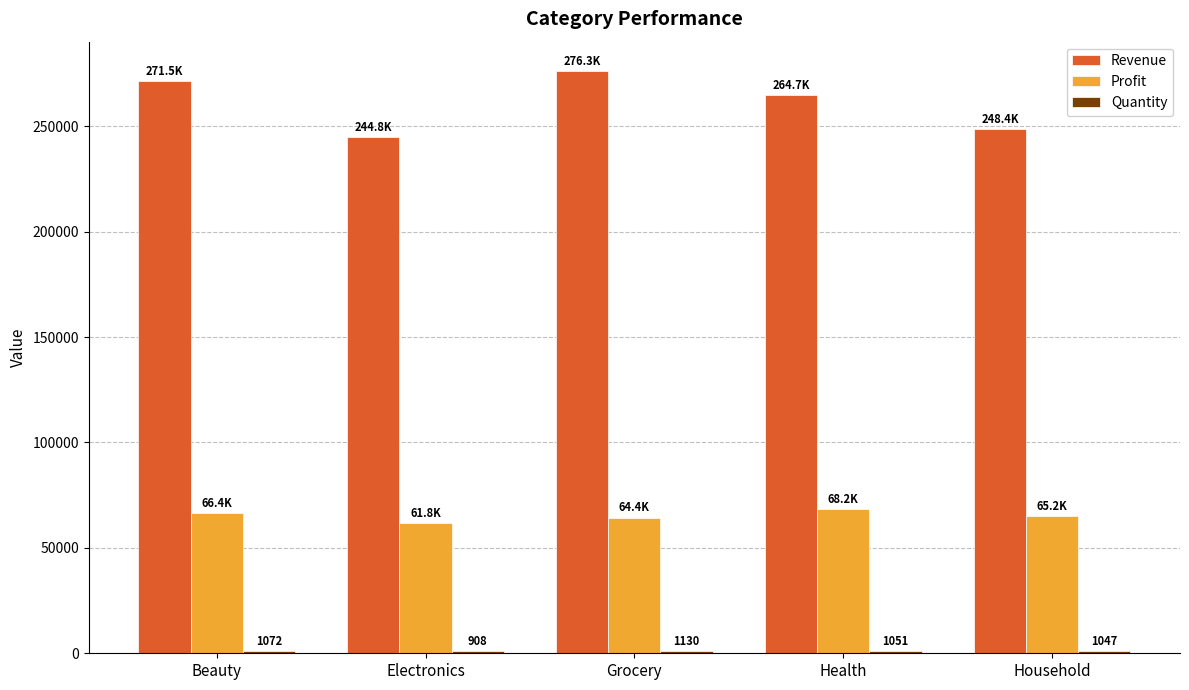

The Profit series shows 23540.7 at Household. True or false?

False